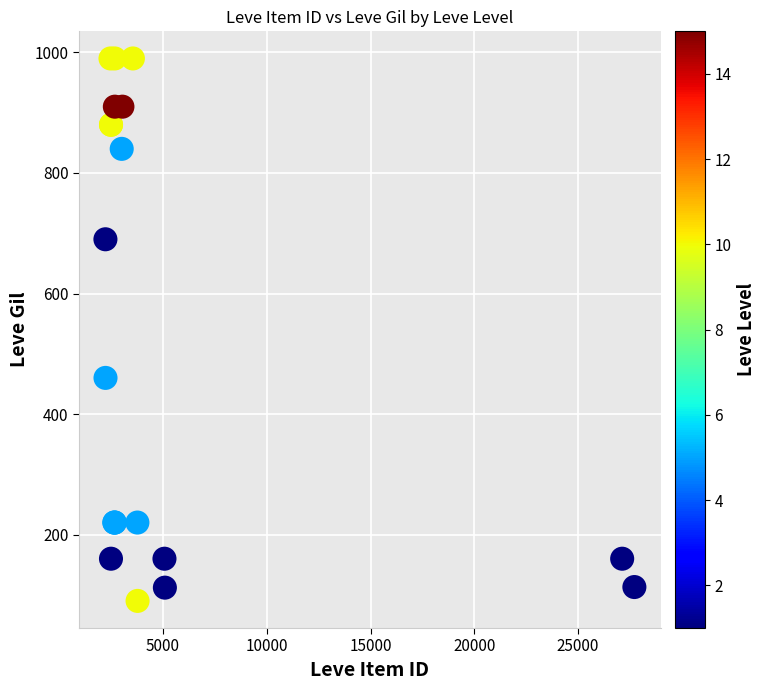

What Y value in the scatter plot is closest to 540?

460